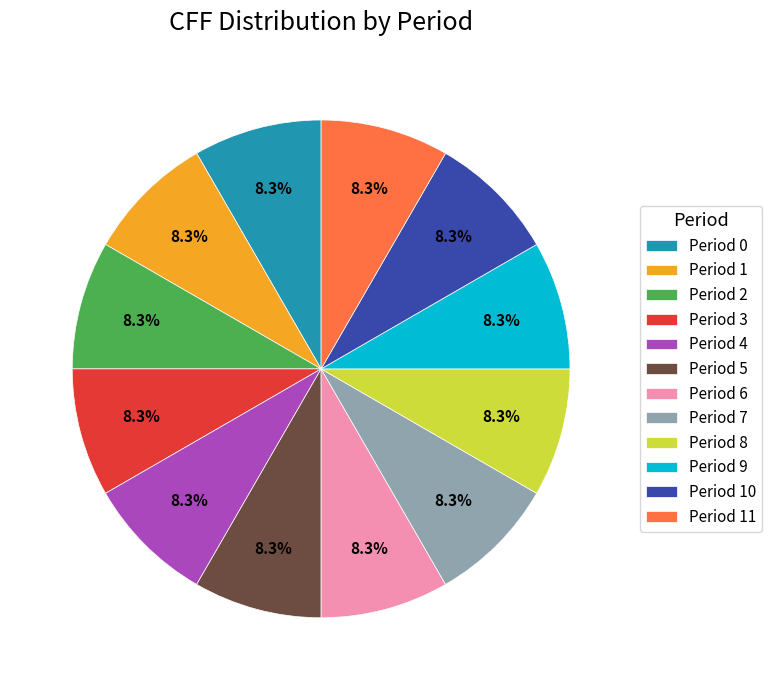

To the nearest percent, what percentage of the pie is Period 2?

8%